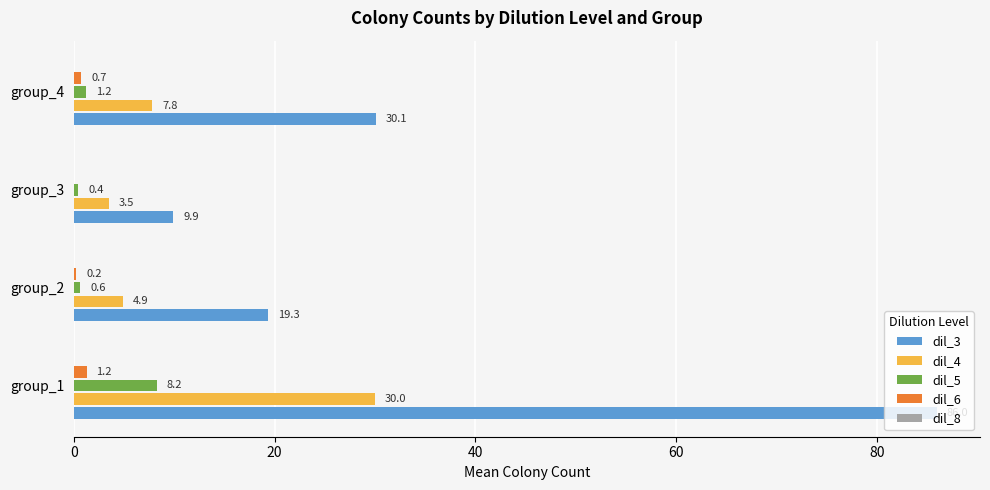

What is the sum of the dil_5 values at group_2 and group_3?

1.0